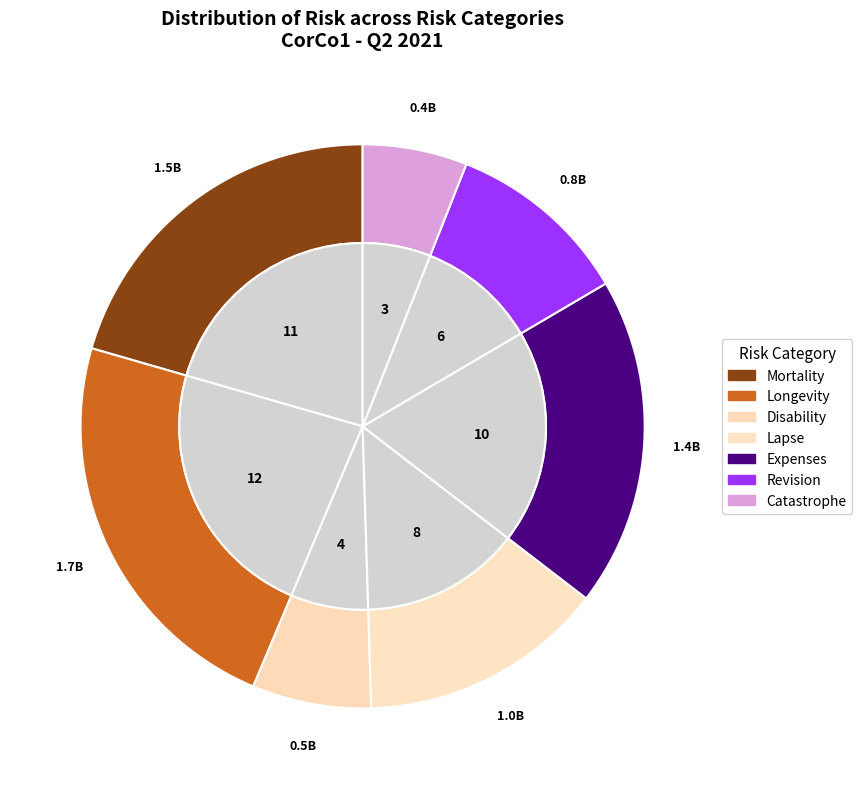

Does any single category account for the majority?

No